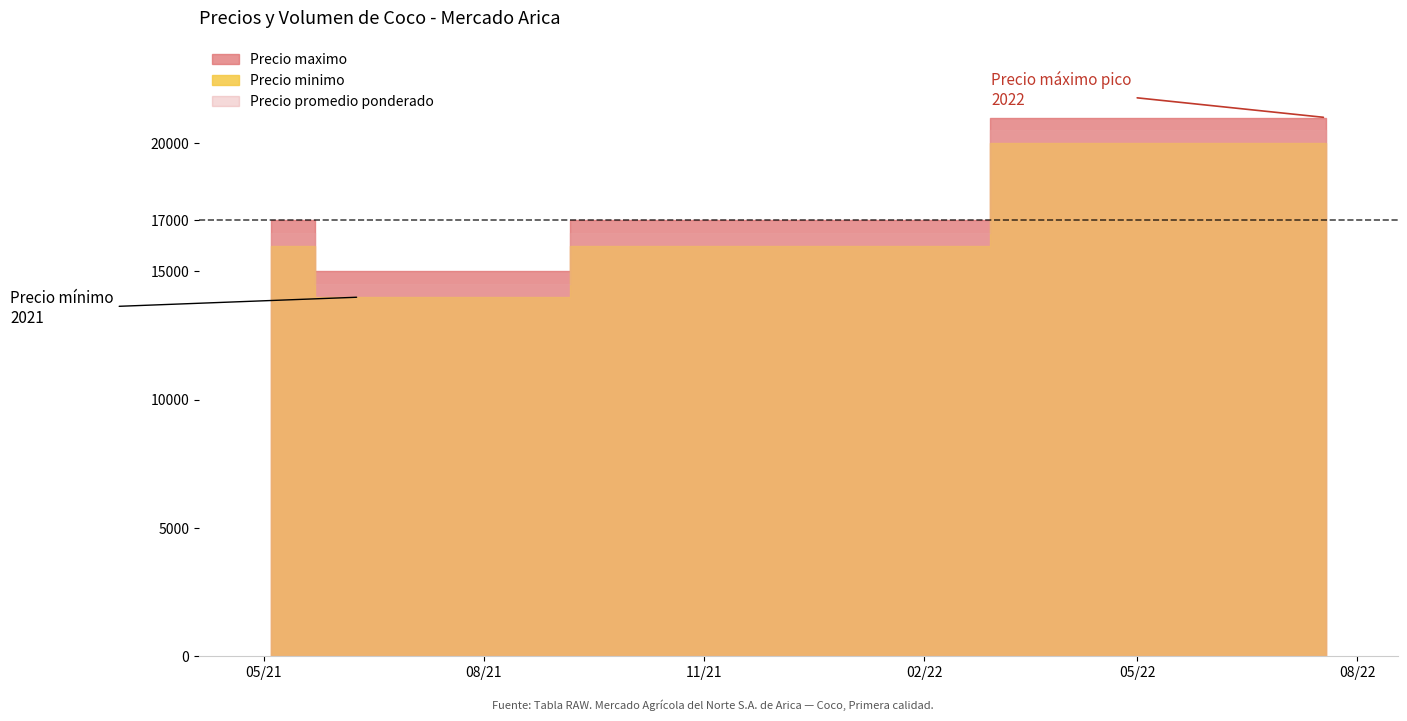

Which has a higher value, 2022-05-27 or 2021-12-03?

2022-05-27